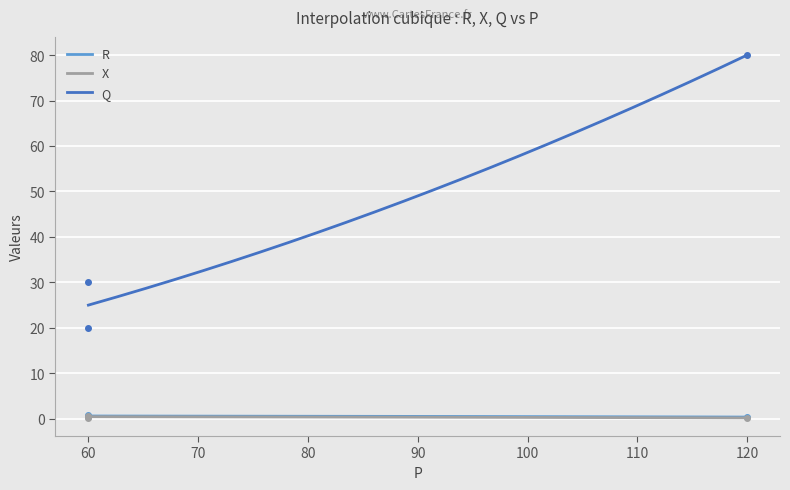

At how many categories does at least one series exceed 17?

3